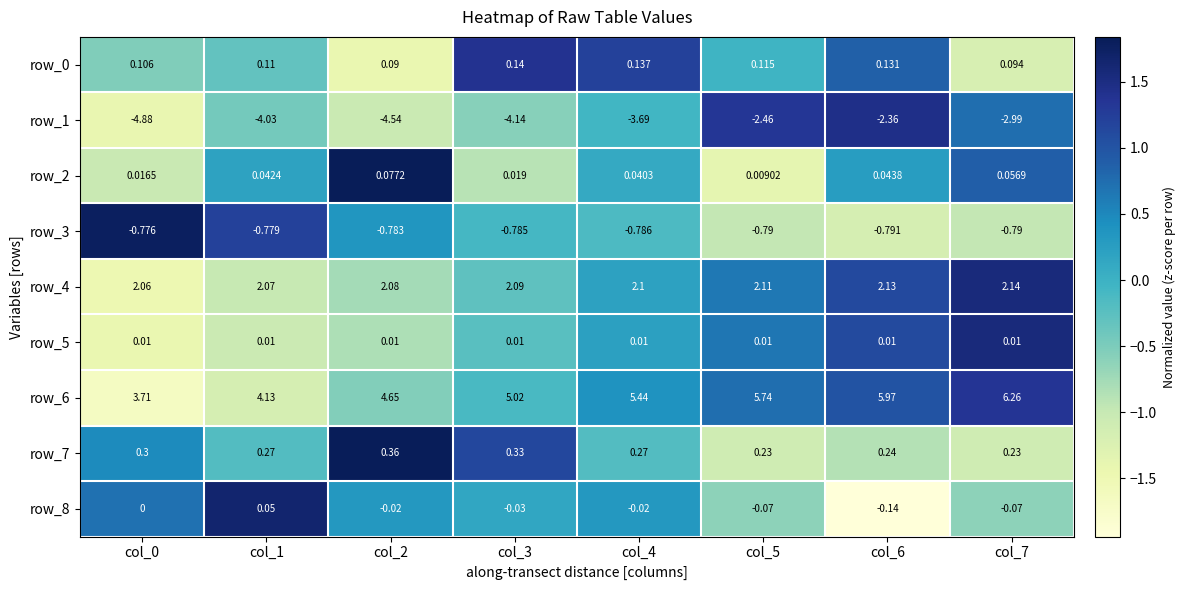

Is the value of row_0 at col_1 greater than the value of row_3 at col_2?

Yes